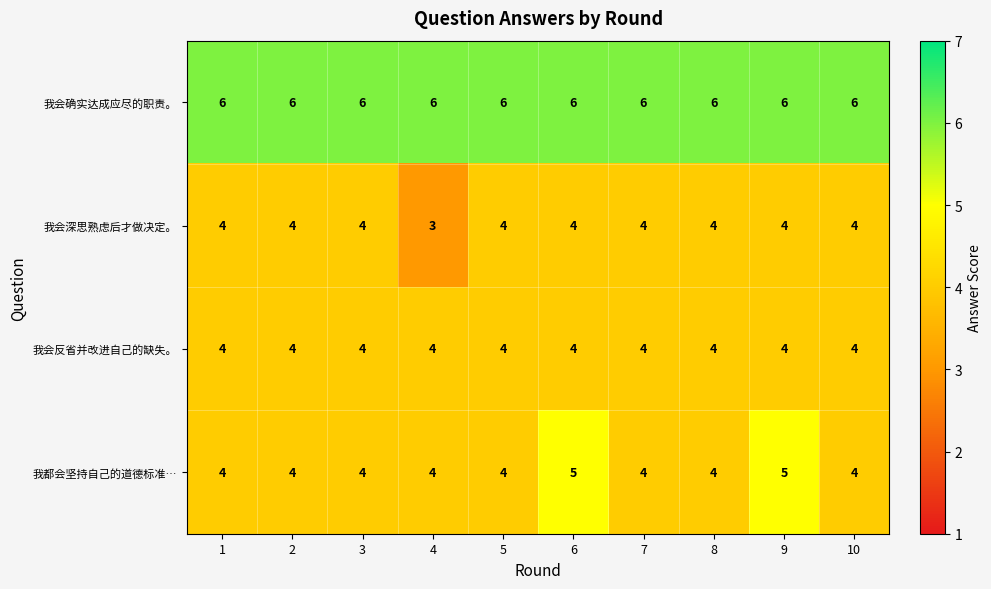

Is it true that 我会确实达成应尽的职责。 equals 6 at 1?

True